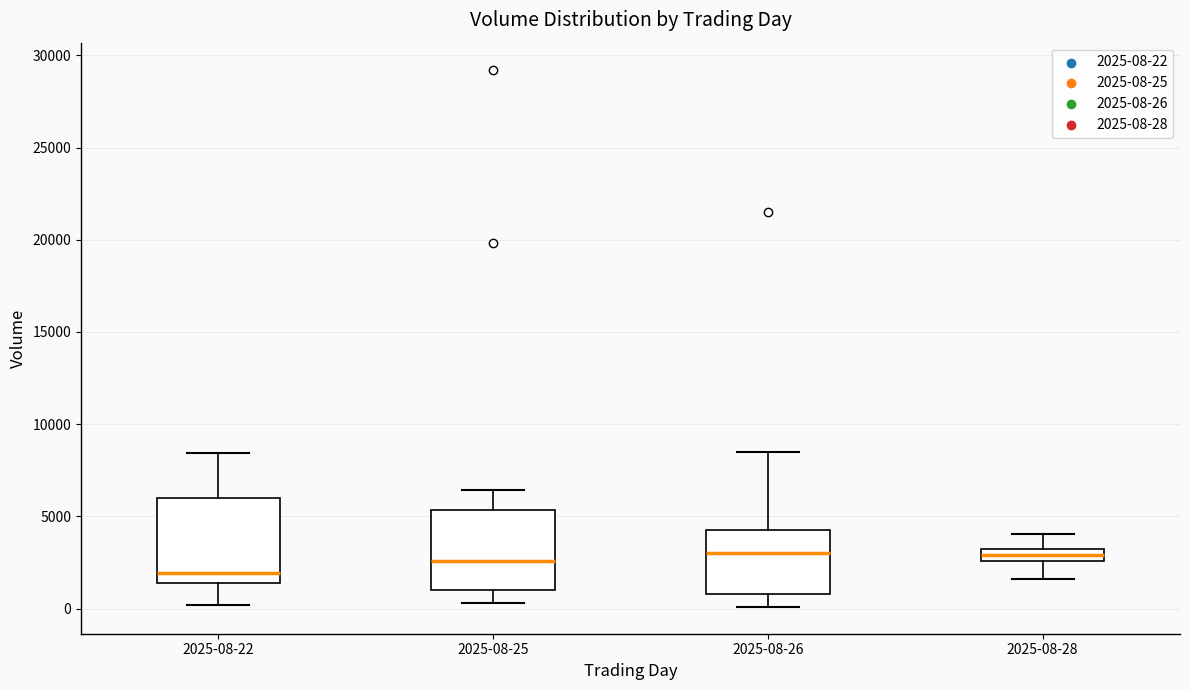

Where does the median line of the box for 2025-08-26 sit on the y-axis? The values are not printed on the chart, so give them approximately, as read against the axis.

3000